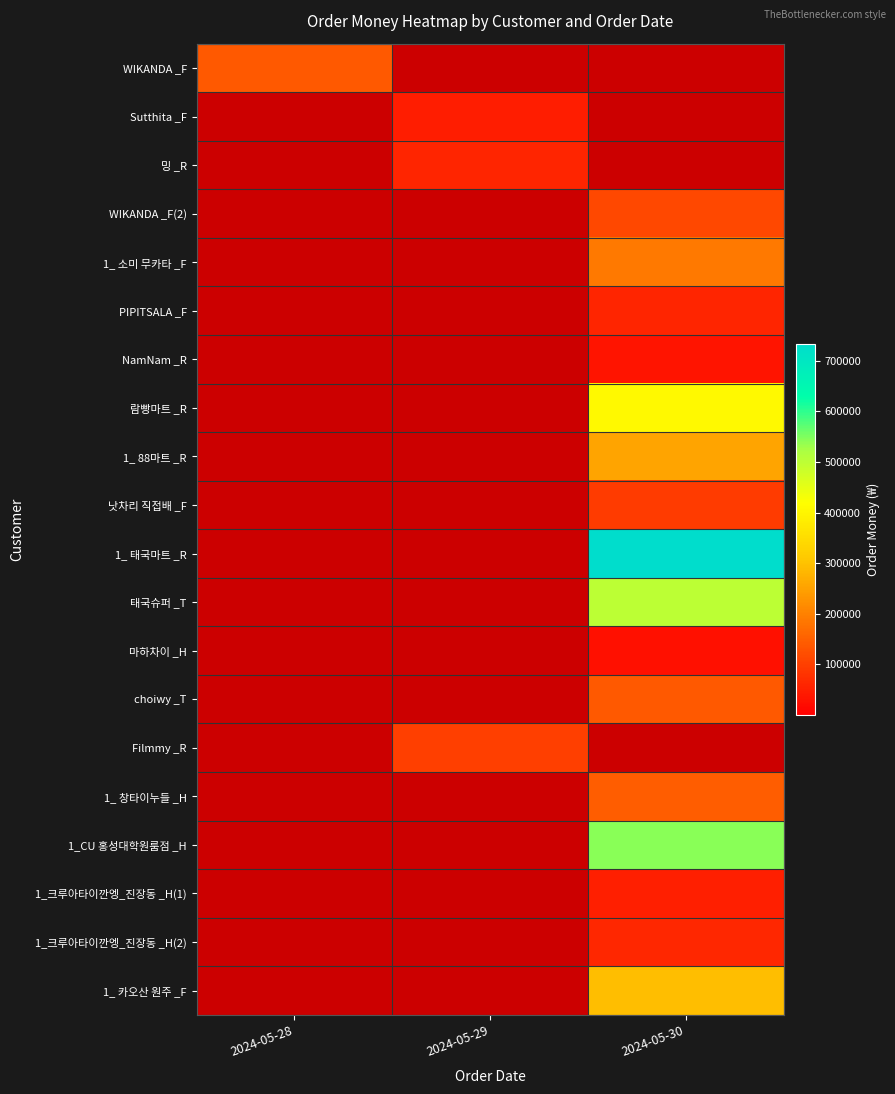

What is the smallest value displayed?

1.0